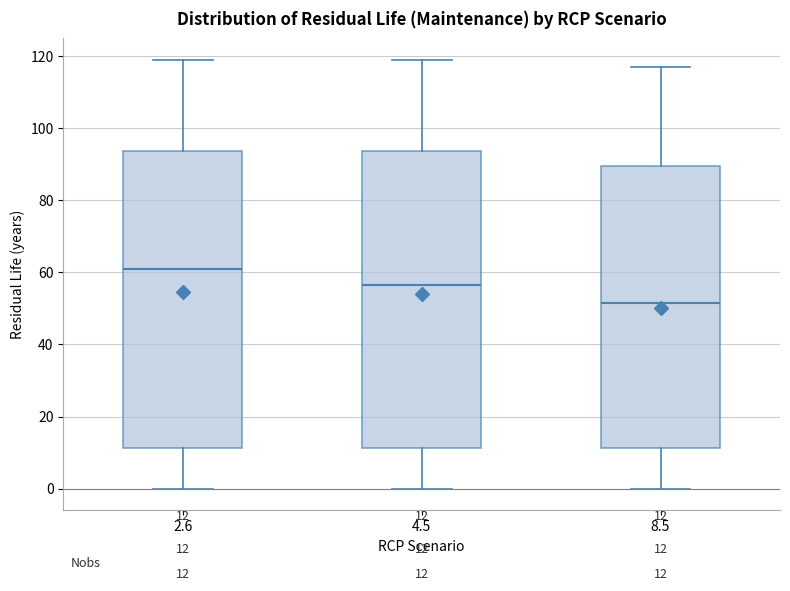

Which box's median line is the lowest?

8.5